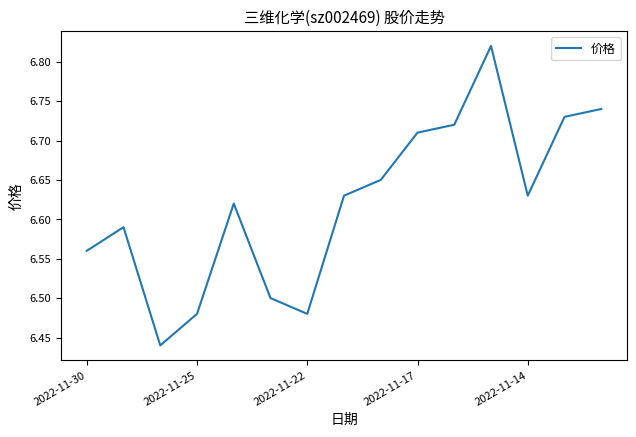

Is this an area chart (filled region under the line)?

No